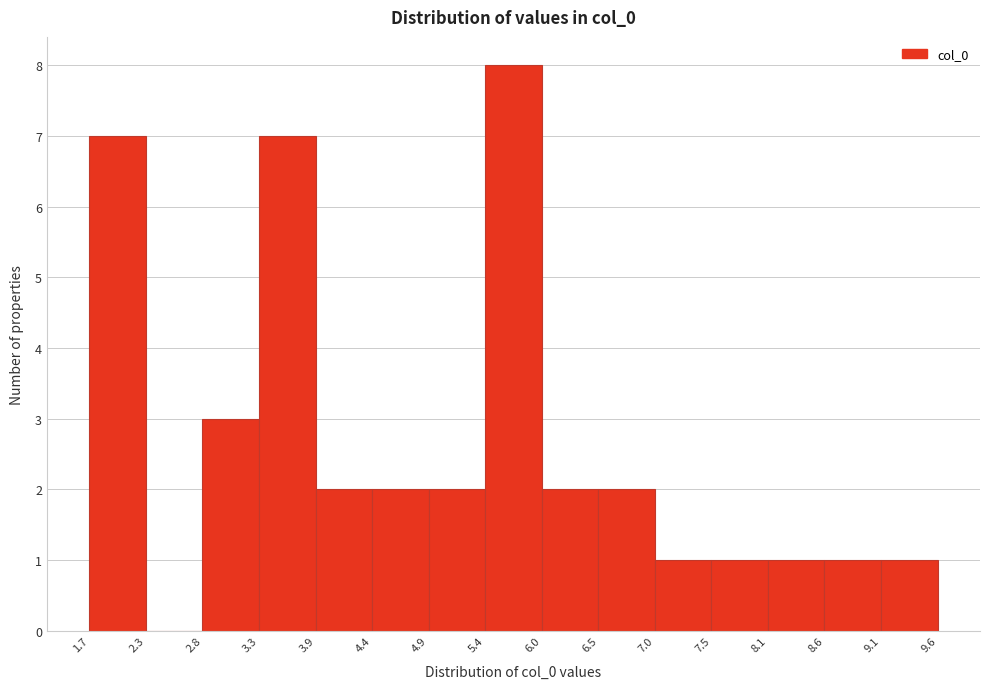

Reading left to right, list every bar in this chart as the range it spans on the x-axis followed by its height. The values are not printed on the chart, so give them approximately, as read against the axis.

1.7 to 2.3: 7
2.3 to 2.8: 0
2.8 to 3.3: 3
3.3 to 3.9: 7
3.9 to 4.4: 2
4.4 to 4.9: 2
4.9 to 5.4: 2
5.4 to 6.0: 8
6.0 to 6.5: 2
6.5 to 7.0: 2
7.0 to 7.5: 1
7.5 to 8.1: 1
8.1 to 8.6: 1
8.6 to 9.1: 1
9.1 to 9.6: 1